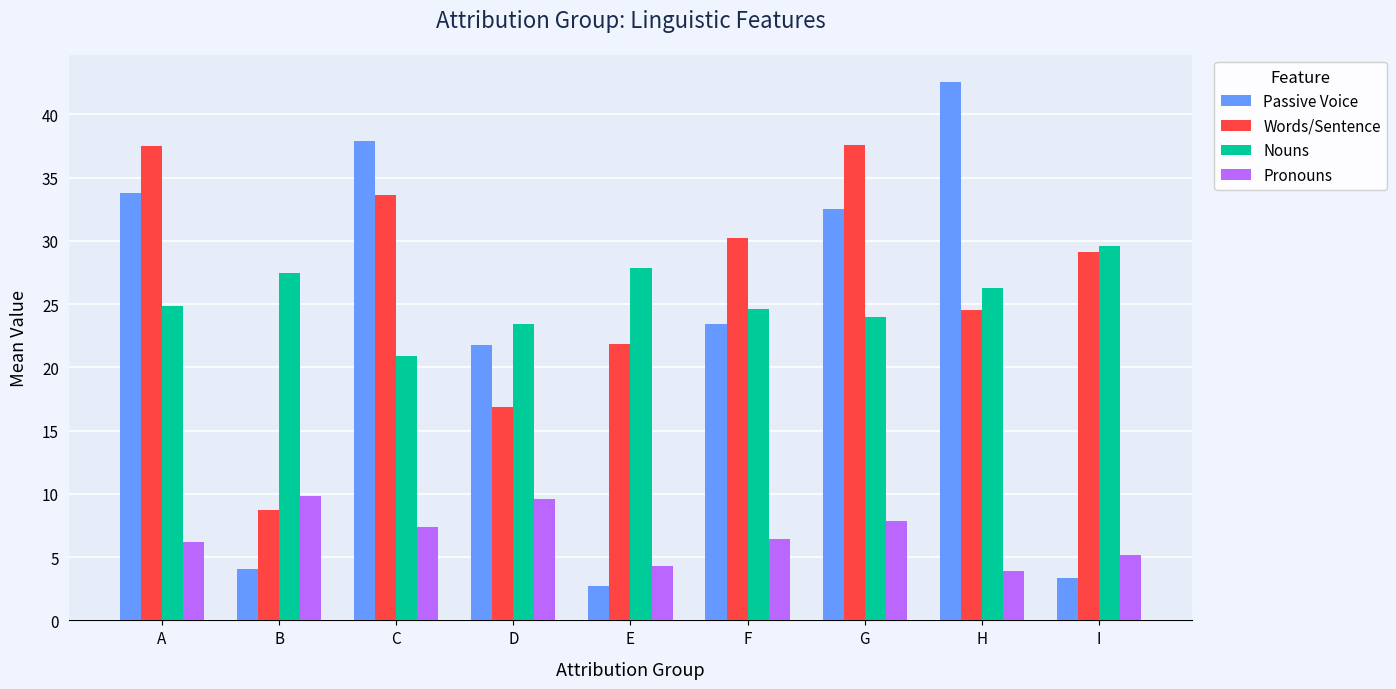

What is the value of the Nouns bar at the 3rd from the left?

20.9